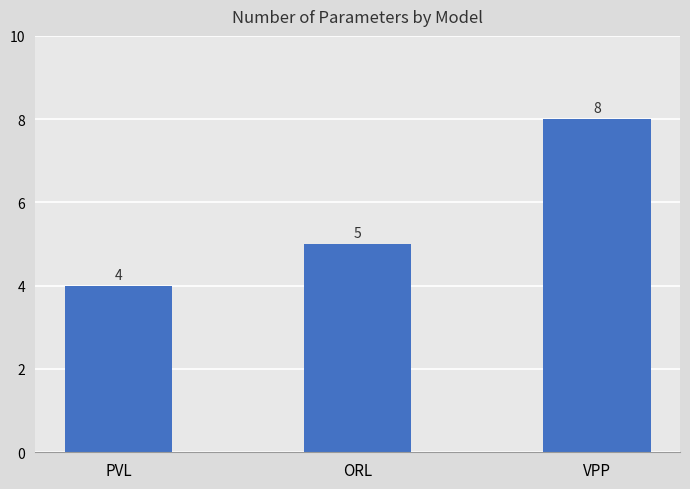

What is the greatest value displayed?

8